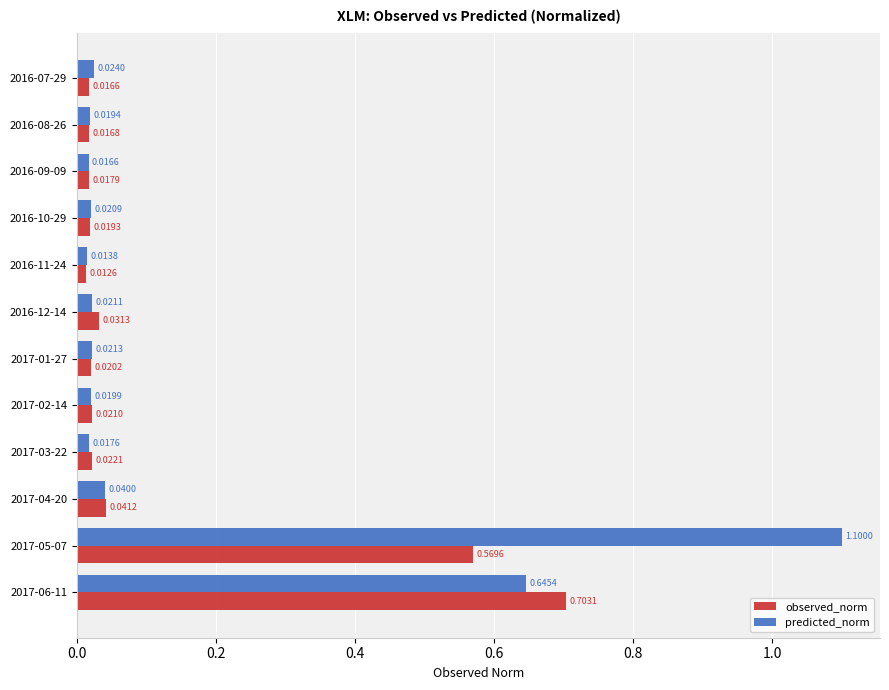

What is the sum of all predicted_norm values?

2.0